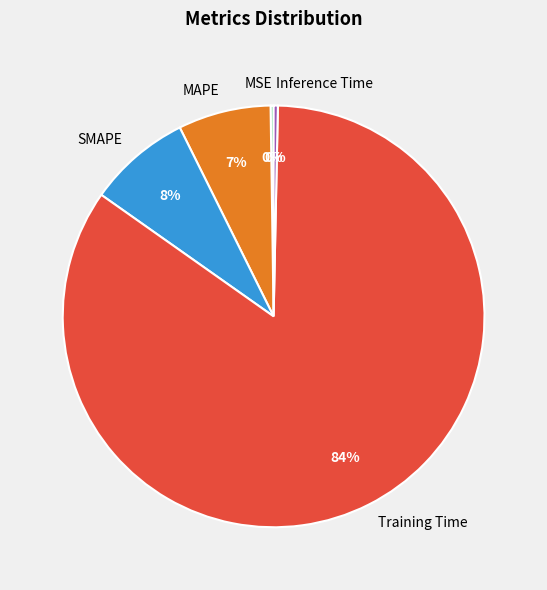

Is the sum of Inference Time and SMAPE greater than half?

No